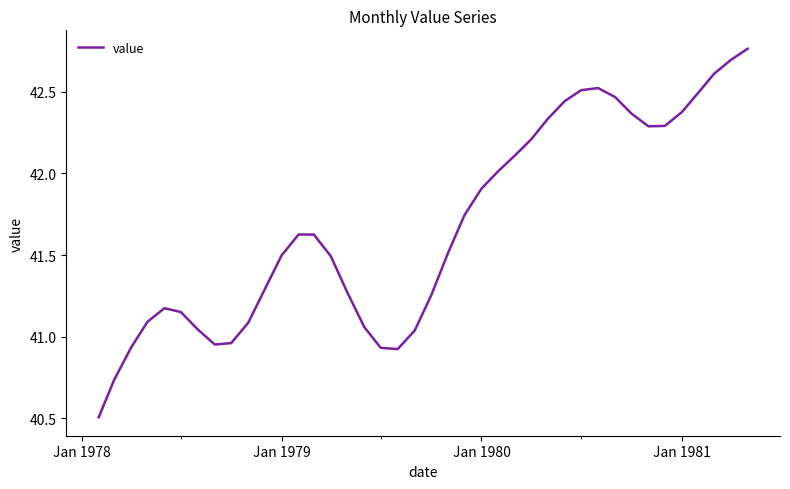

What is the difference between the maximum and minimum values?

2.3